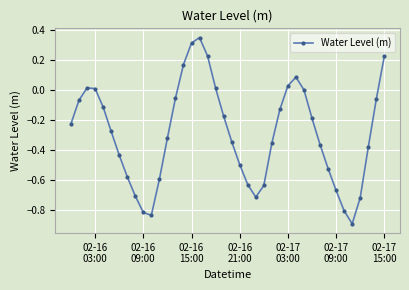

How many points are higher than both their immediate neighbors (excluding endpoints)?

3